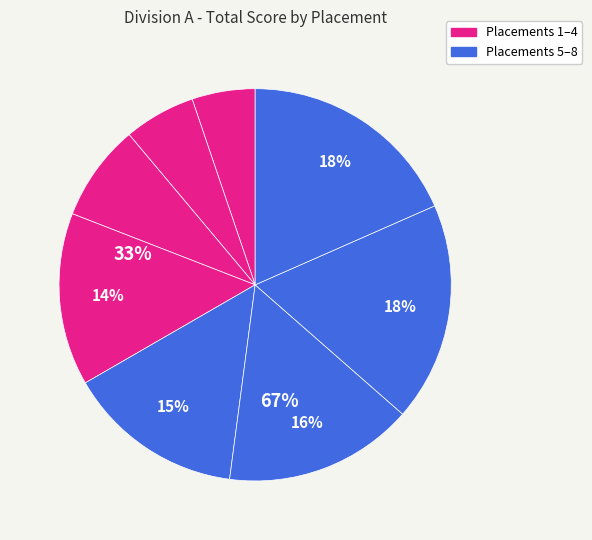

Rank the categories by value from lowest to highest.

1, 2, 3, 4, 5, 6, 7, 8